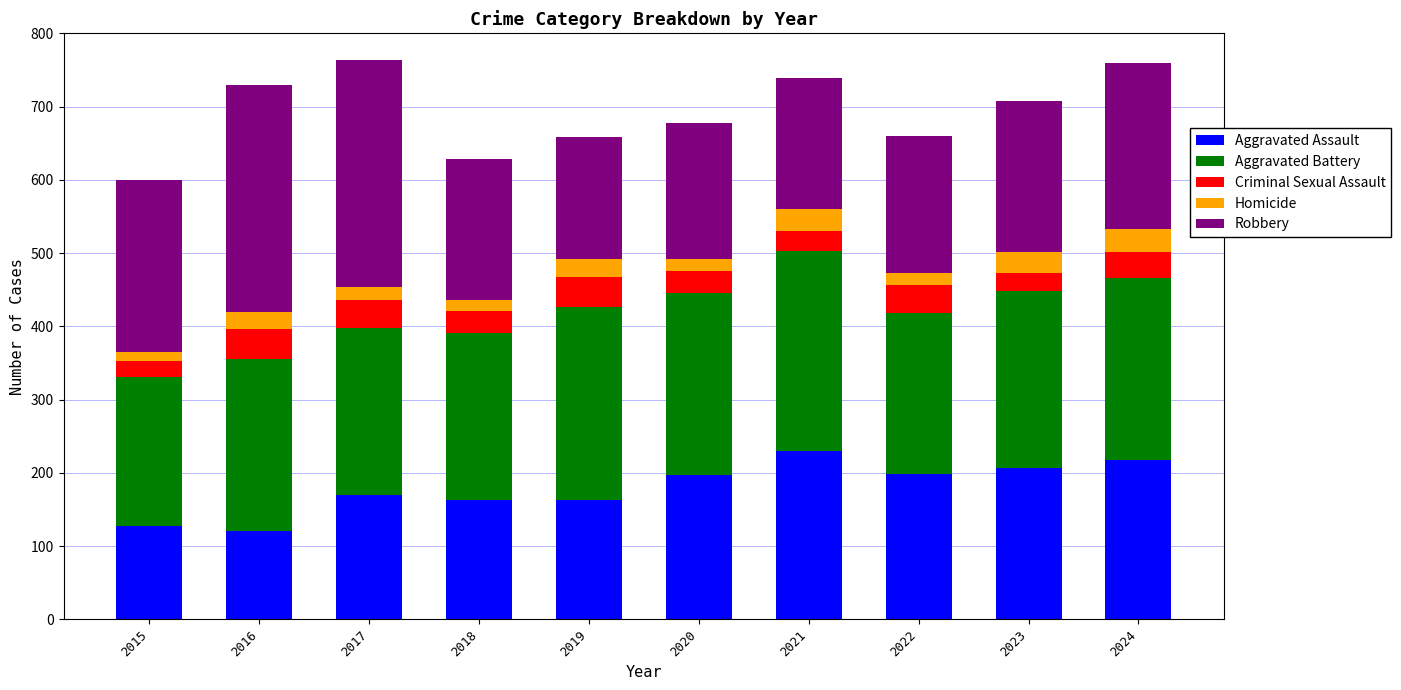

What is the minimum value for Aggravated Assault?

121